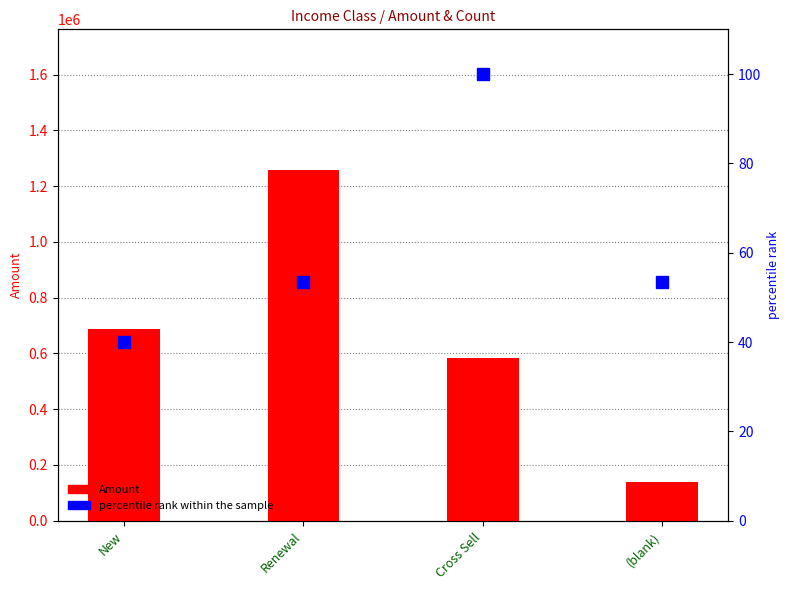

Where is percentile rank within the sample nearest to the value 70?

Renewal